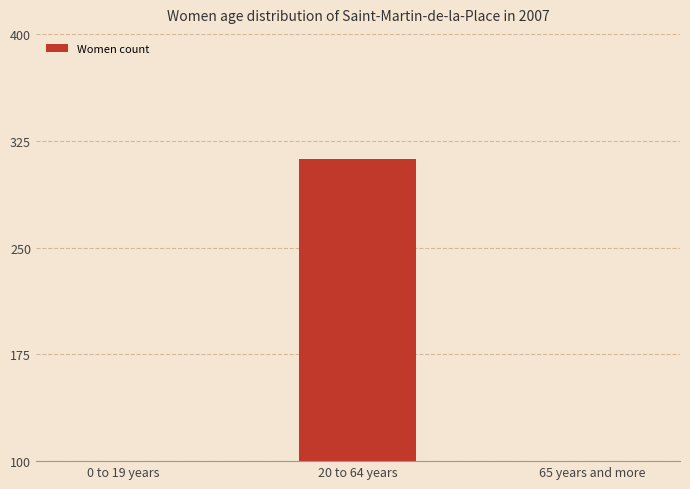

Reading right to left, list all the values displayed in this chart.

8	312	48